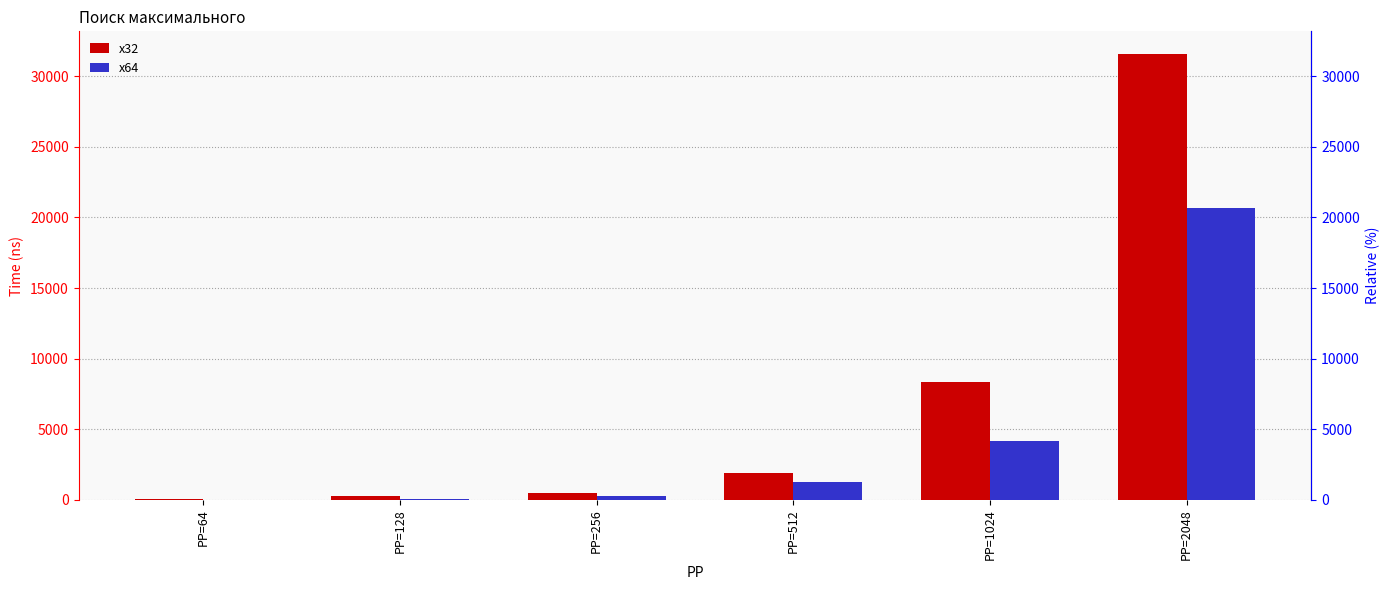

How many distinct data groups are displayed?

2